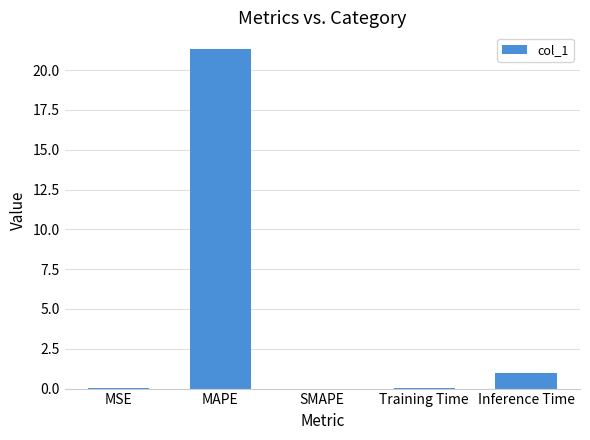

What is the sum of all values?

22.4